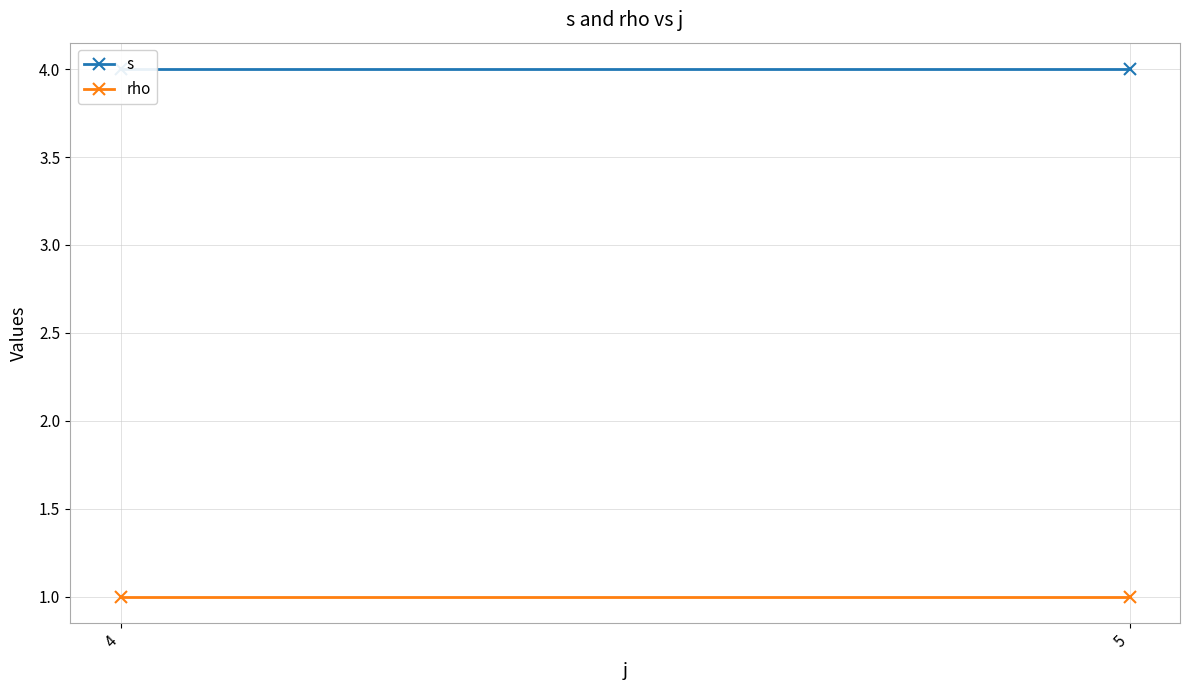

What is the average value of the rho series?

1